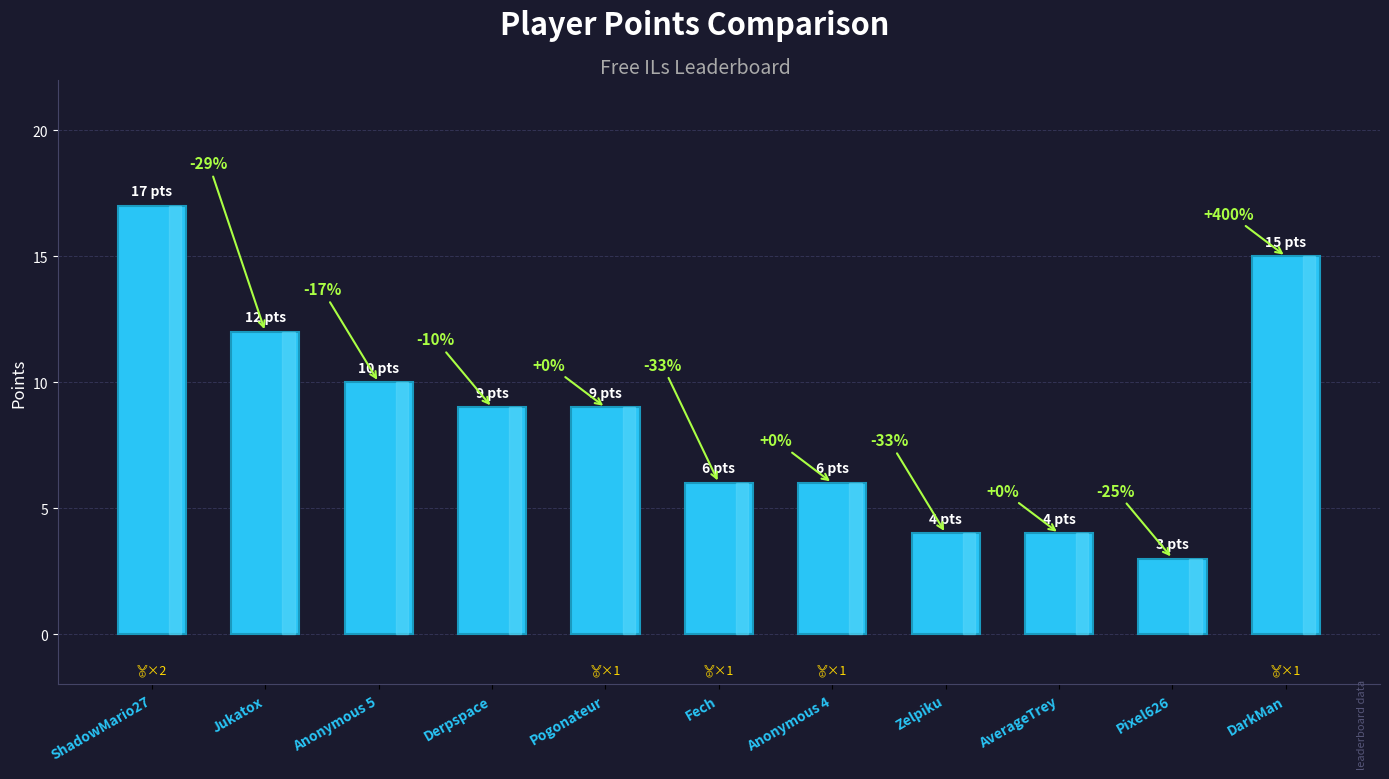

What is the difference between the maximum and minimum values?

14